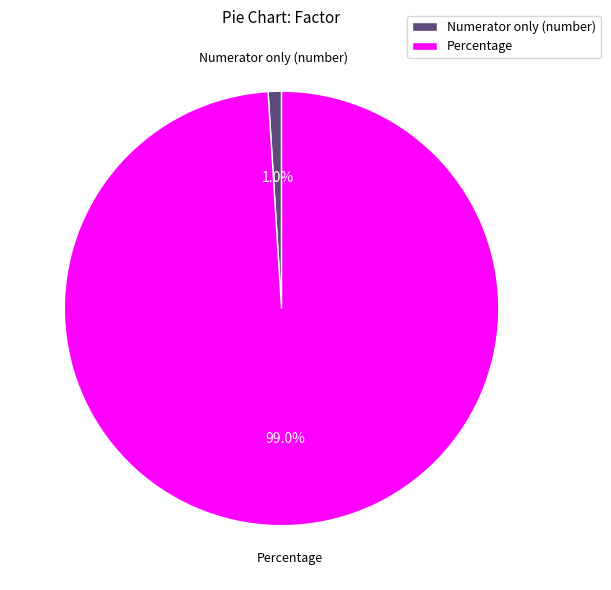

Which slice is the smallest?

Numerator only (number)